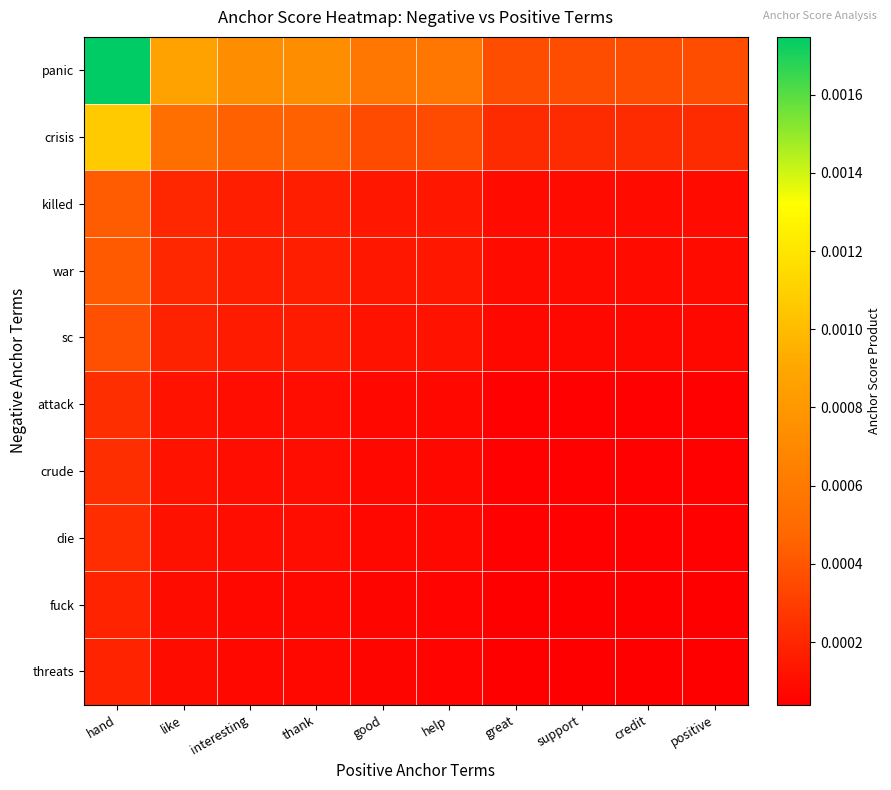

Which series has the largest total across all categories?

panic